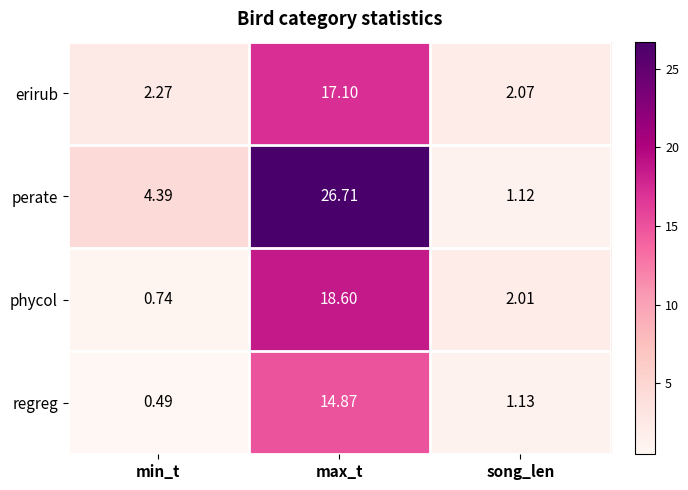

At which category does the chart reach its minimum across all series?

min_t